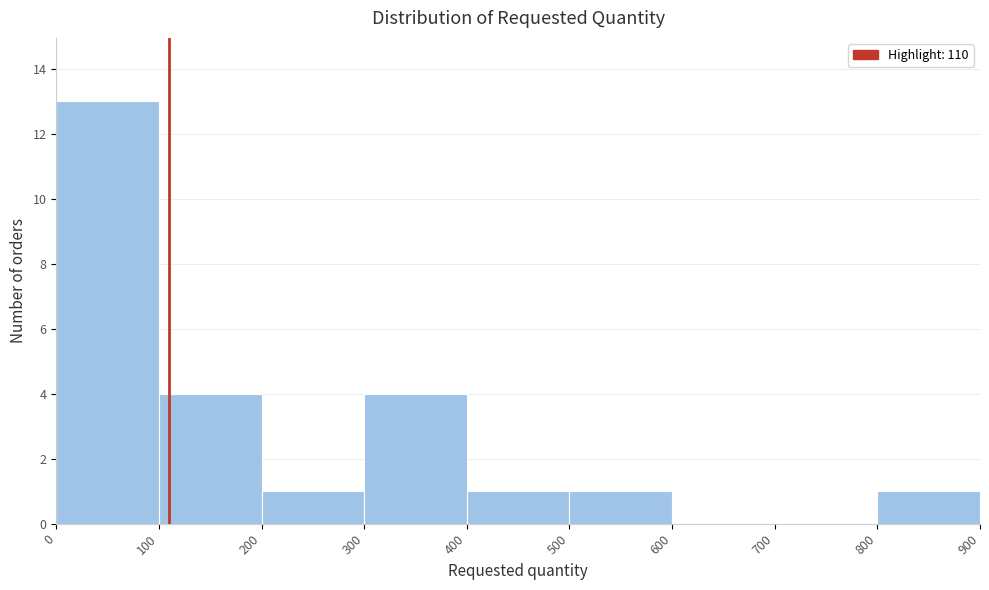

Reading left to right, list every bar in this chart as the range it spans on the x-axis followed by its height. The values are not printed on the chart, so give them approximately, as read against the axis.

0 to 100: 13
100 to 200: 4
200 to 300: 1
300 to 400: 4
400 to 500: 1
500 to 600: 1
600 to 700: 0
700 to 800: 0
800 to 900: 1